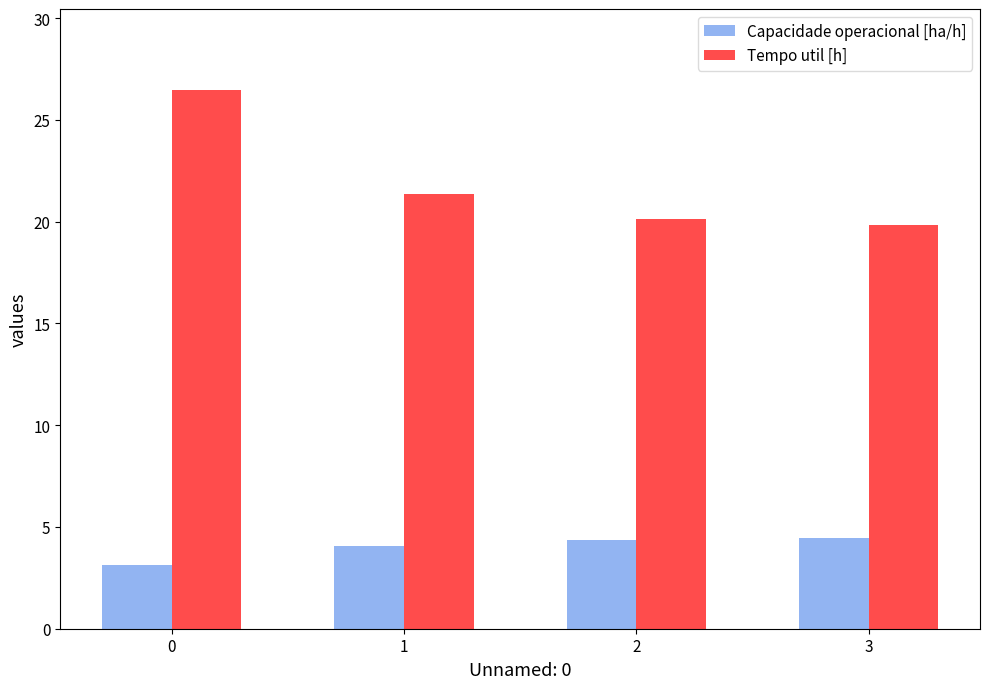

List the series in order of their peak value, highest first.

Tempo util [h], Capacidade operacional [ha/h]